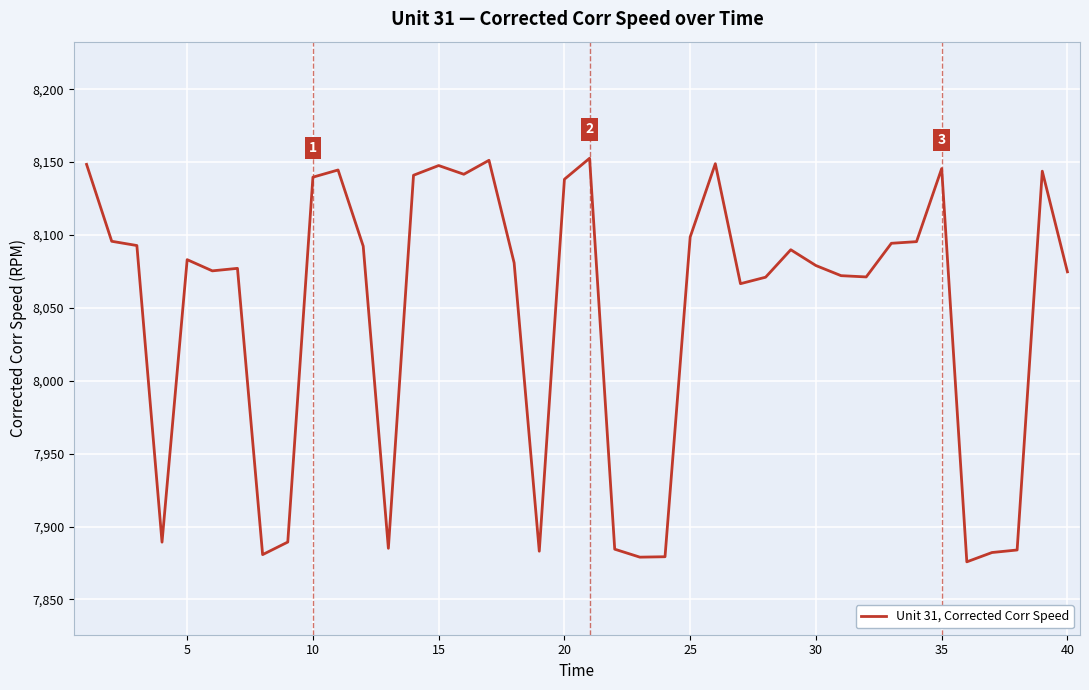

What is the smallest value displayed?

7875.8